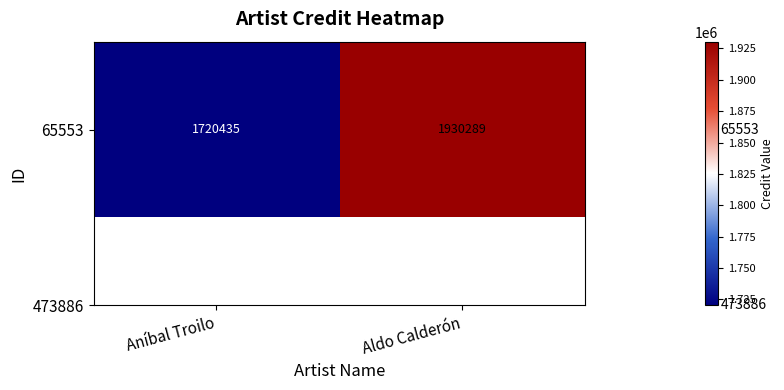

What is the change in value from Aníbal Troilo to Aldo Calderón?

+209854